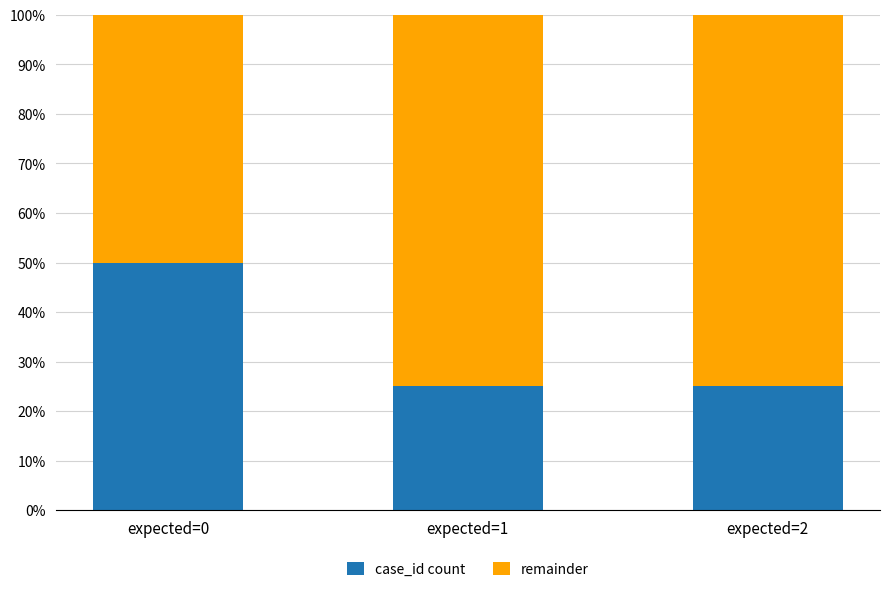

Does the chart contain any negative values?

No